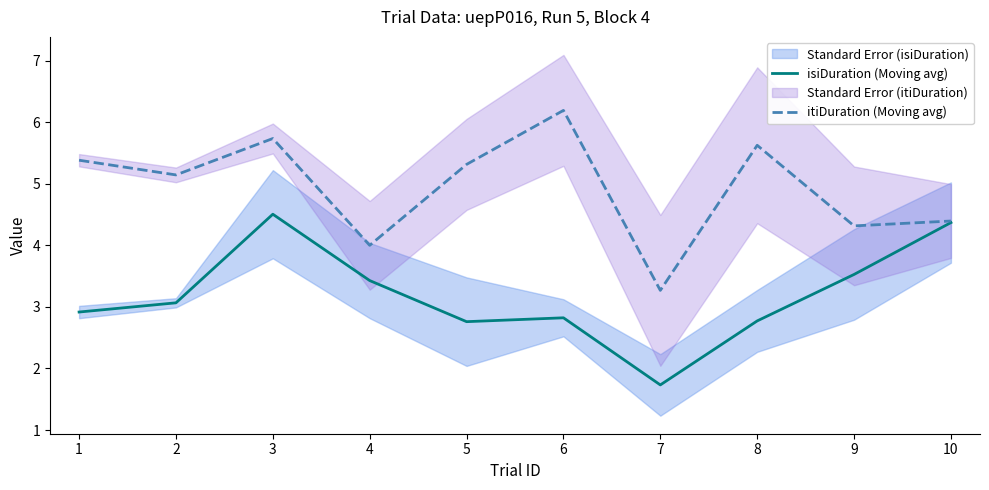

Which series has the largest range (max minus min)?

itiDuration (Moving avg)